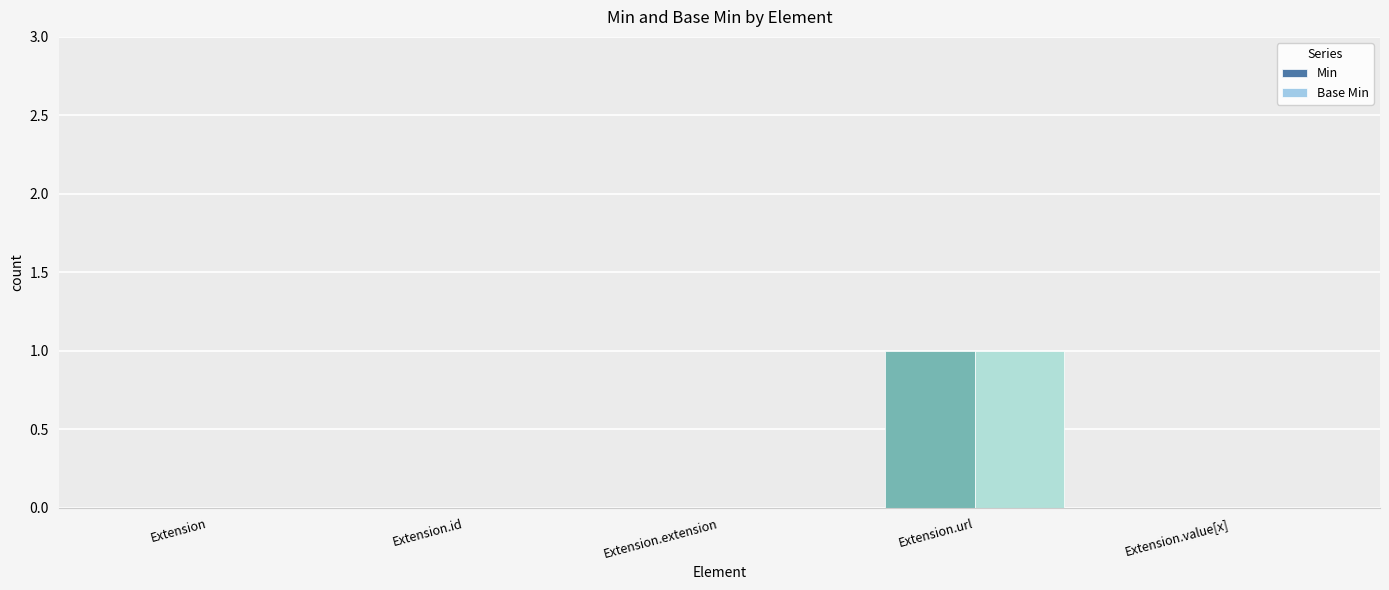

Which category has the highest value in the Min series?

Extension.url